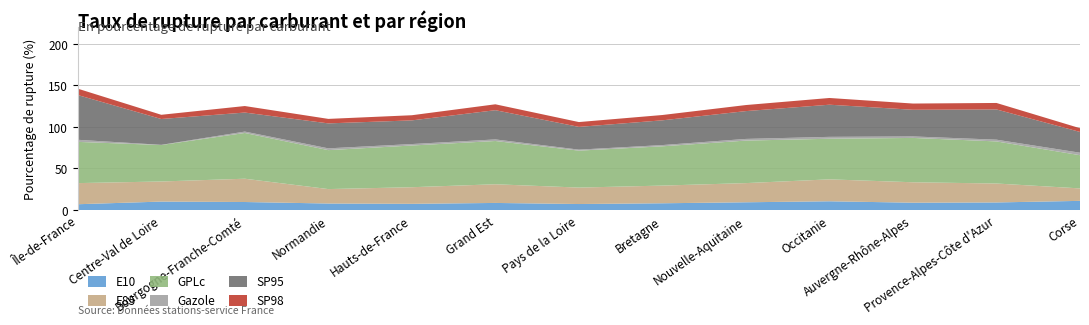

Reading left to right, what are all the values shown in this chart?

E10: Île-de-France=7.0	Centre-Val de Loire=10.1	Bourgogne-Franche-Comté=9.6	Normandie=7.8	Hauts-de-France=7.4	Grand Est=8.5	Pays de la Loire=7.2	Bretagne=8.1	Nouvelle-Aquitaine=9.3	Occitanie=10.5	Auvergne-Rhône-Alpes=8.8	Provence-Alpes-Côte d'Azur=9.1	Corse=11.0
E85: Île-de-France=25.4	Centre-Val de Loire=24.2	Bourgogne-Franche-Comté=28.0	Normandie=17.4	Hauts-de-France=20.0	Grand Est=22.5	Pays de la Loire=19.8	Bretagne=21.3	Nouvelle-Aquitaine=23.1	Occitanie=26.4	Auvergne-Rhône-Alpes=24.6	Provence-Alpes-Côte d'Azur=22.8	Corse=15.0
GPLc: Île-de-France=49.6	Centre-Val de Loire=43.9	Bourgogne-Franche-Comté=55.1	Normandie=46.9	Hauts-de-France=50.2	Grand Est=52.1	Pays de la Loire=44.5	Bretagne=47.3	Nouvelle-Aquitaine=51.2	Occitanie=48.9	Auvergne-Rhône-Alpes=53.4	Provence-Alpes-Côte d'Azur=50.7	Corse=40.0
Gazole: Île-de-France=2.5	Centre-Val de Loire=0.2	Bourgogne-Franche-Comté=1.7	Normandie=2.1	Hauts-de-France=1.8	Grand Est=1.9	Pays de la Loire=1.2	Bretagne=1.5	Nouvelle-Aquitaine=2.0	Occitanie=2.3	Auvergne-Rhône-Alpes=1.8	Provence-Alpes-Côte d'Azur=2.1	Corse=3.0
SP95: Île-de-France=53.9	Centre-Val de Loire=31.1	Bourgogne-Franche-Comté=22.9	Normandie=30.1	Hauts-de-France=28.5	Grand Est=35.2	Pays de la Loire=27.4	Bretagne=29.8	Nouvelle-Aquitaine=33.5	Occitanie=38.7	Auvergne-Rhône-Alpes=32.1	Provence-Alpes-Côte d'Azur=36.4	Corse=25.0
SP98: Île-de-France=7.7	Centre-Val de Loire=5.1	Bourgogne-Franche-Comté=7.9	Normandie=5.4	Hauts-de-France=6.2	Grand Est=7.1	Pays de la Loire=5.8	Bretagne=6.4	Nouvelle-Aquitaine=7.3	Occitanie=8.1	Auvergne-Rhône-Alpes=7.5	Provence-Alpes-Côte d'Azur=7.8	Corse=4.5